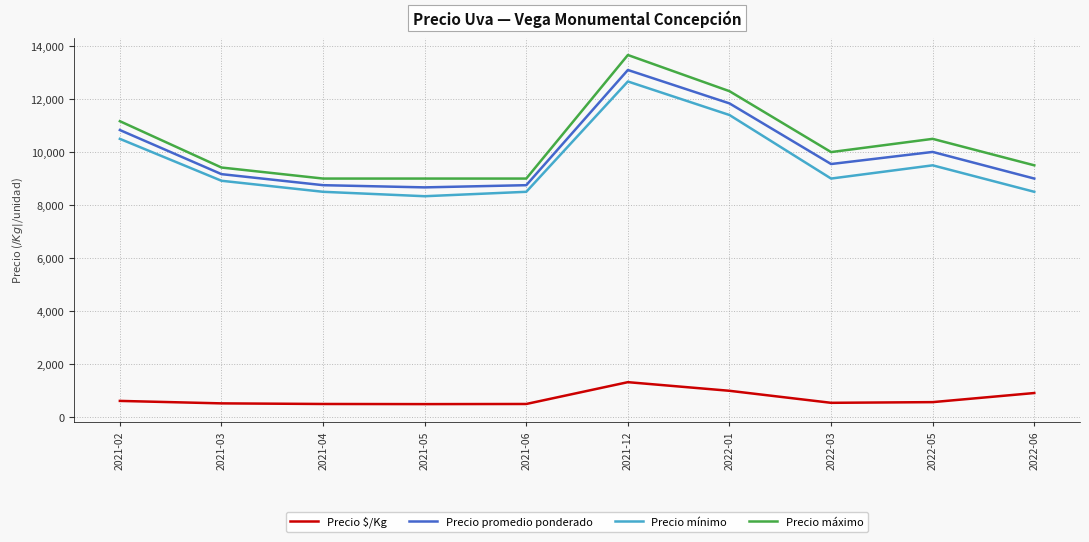

What position from the left is 2022-06?

10